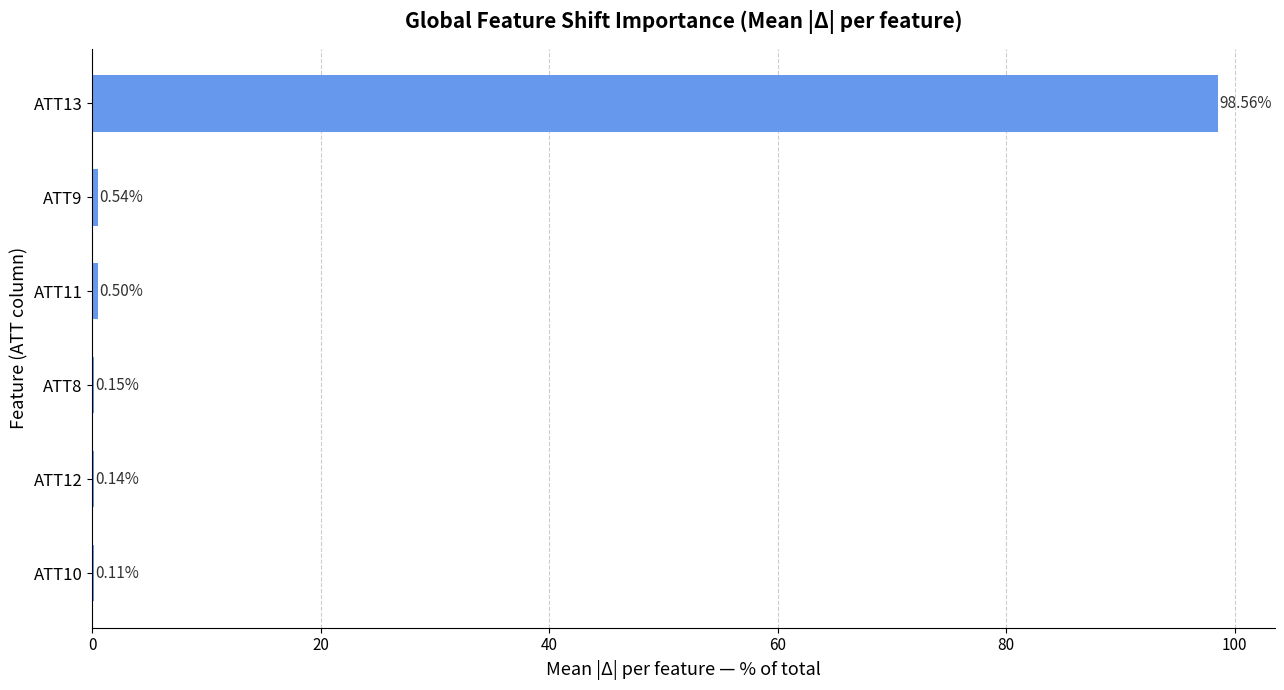

At which label is the value closest to 49?

ATT9